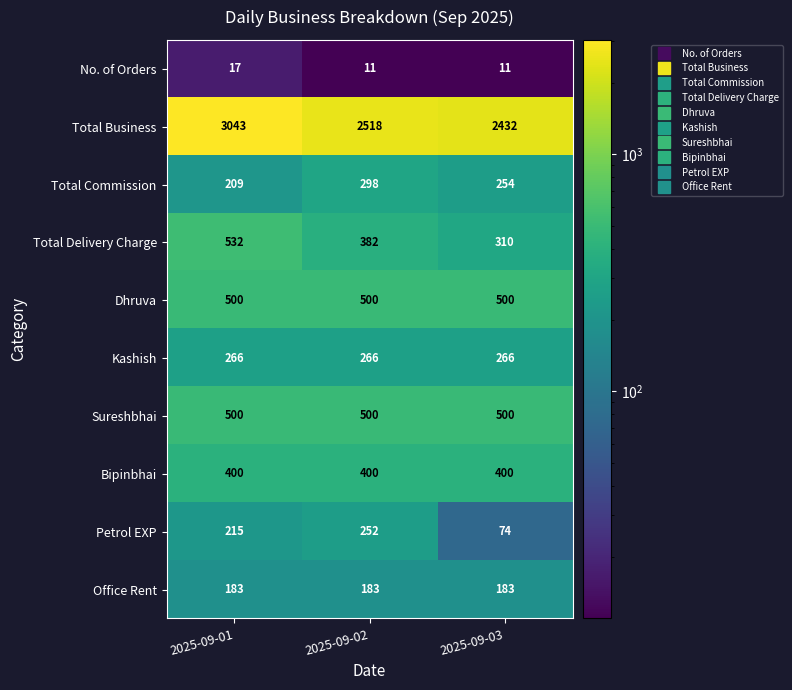

Reading left to right, list all the values displayed in this chart.

No. of Orders: 17	11	11
Total Business: 3043	2518	2432
Total Commission: 209	298	254
Total Delivery Charge: 532	382	310
Dhruva: 500	500	500
Kashish: 266	266	266
Sureshbhai: 500	500	500
Bipinbhai: 400	400	400
Petrol EXP: 215	252	74
Office Rent: 183	183	183